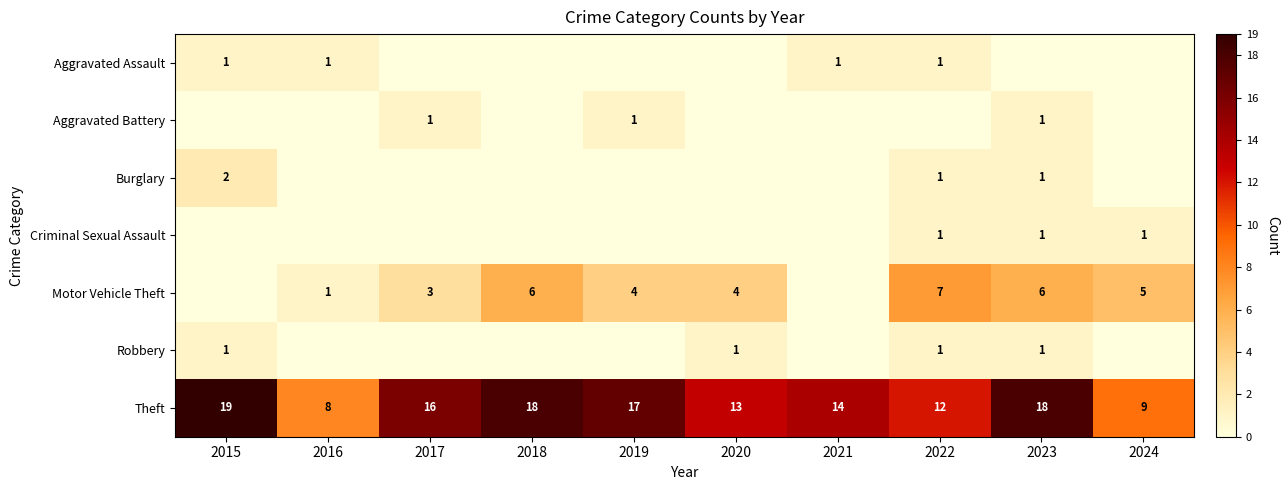

What is the maximum value for Theft?

19